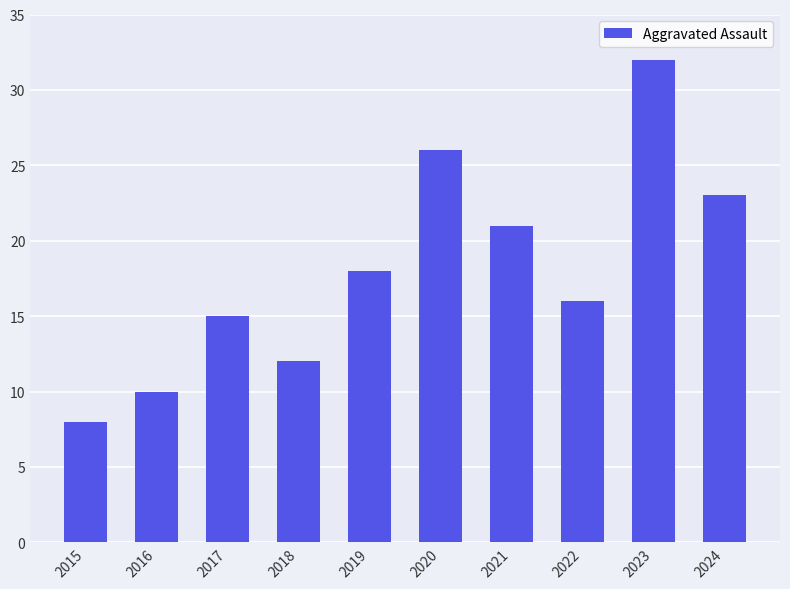

How many bars are there in total?

10